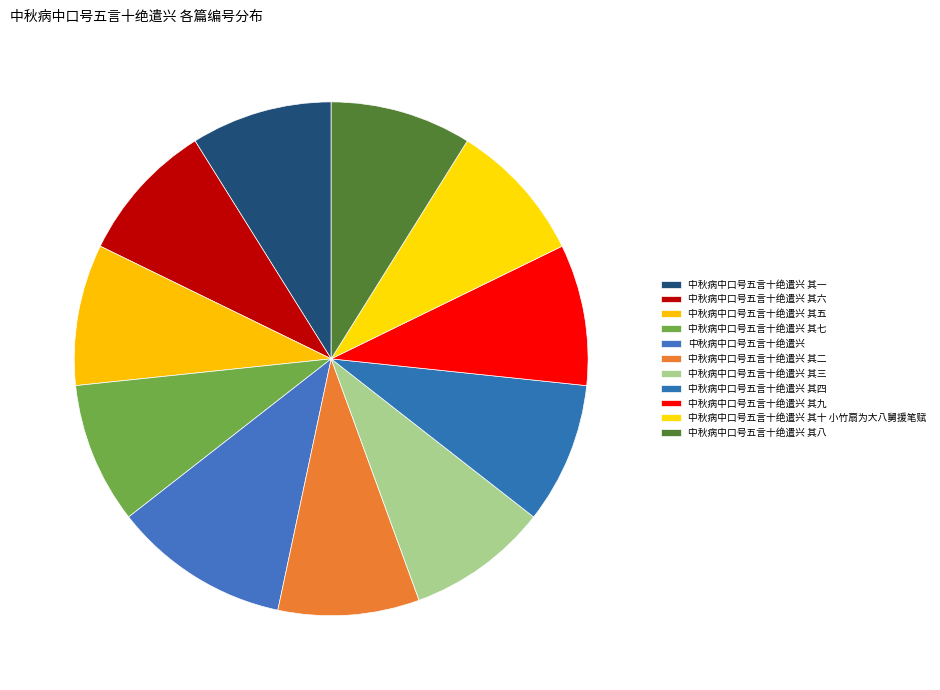

To the nearest percent, what portion does 中秋病中口号五言十绝遣兴 其九 represent?

9%